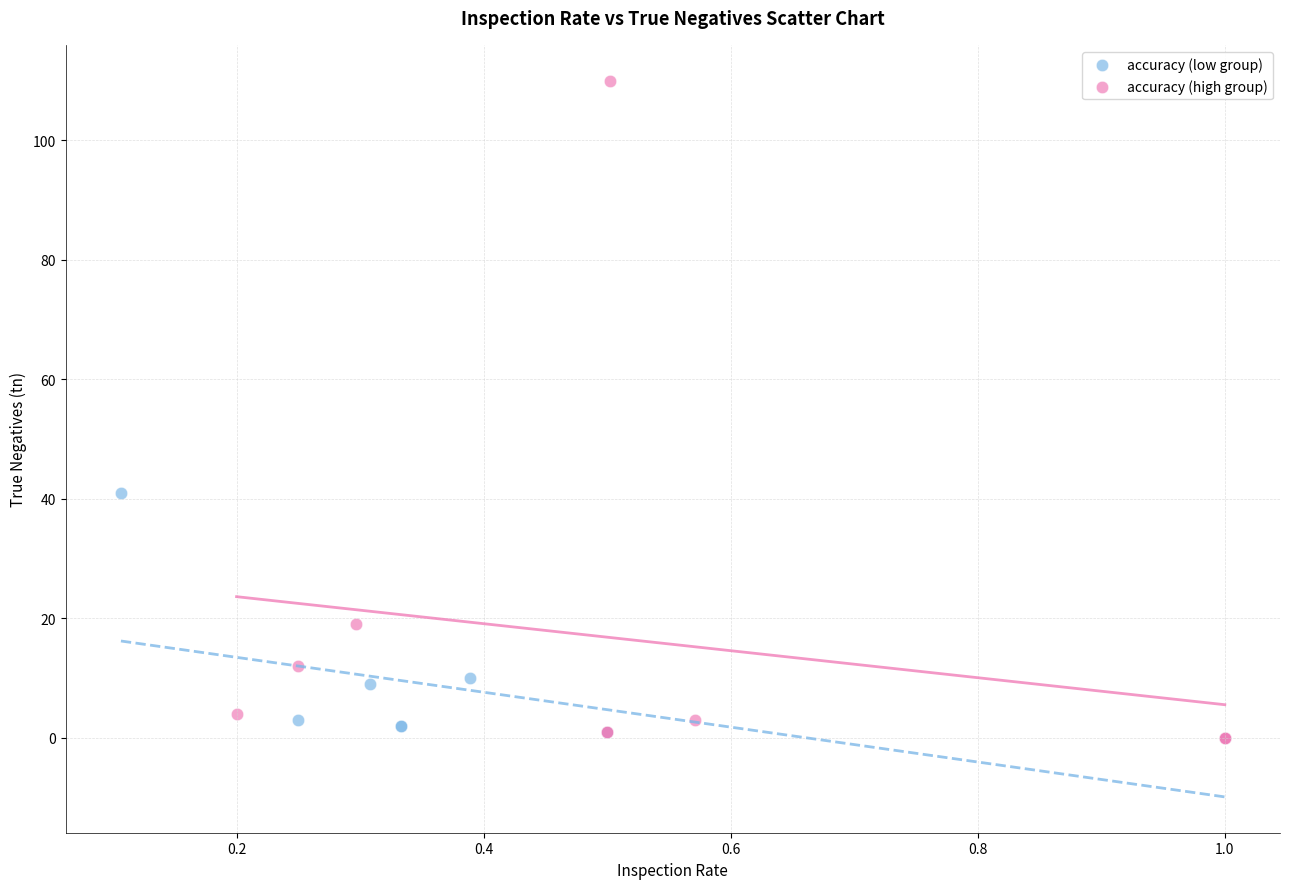

Which series contains the highest Y value?

accuracy (high group)